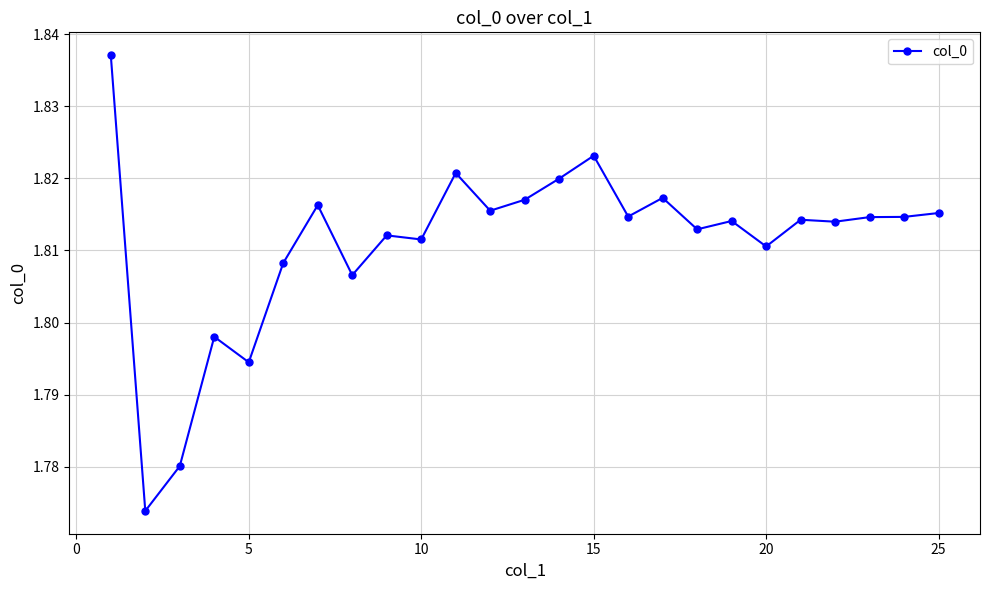

True or false: there are more than 2 points higher than both neighbors.

True